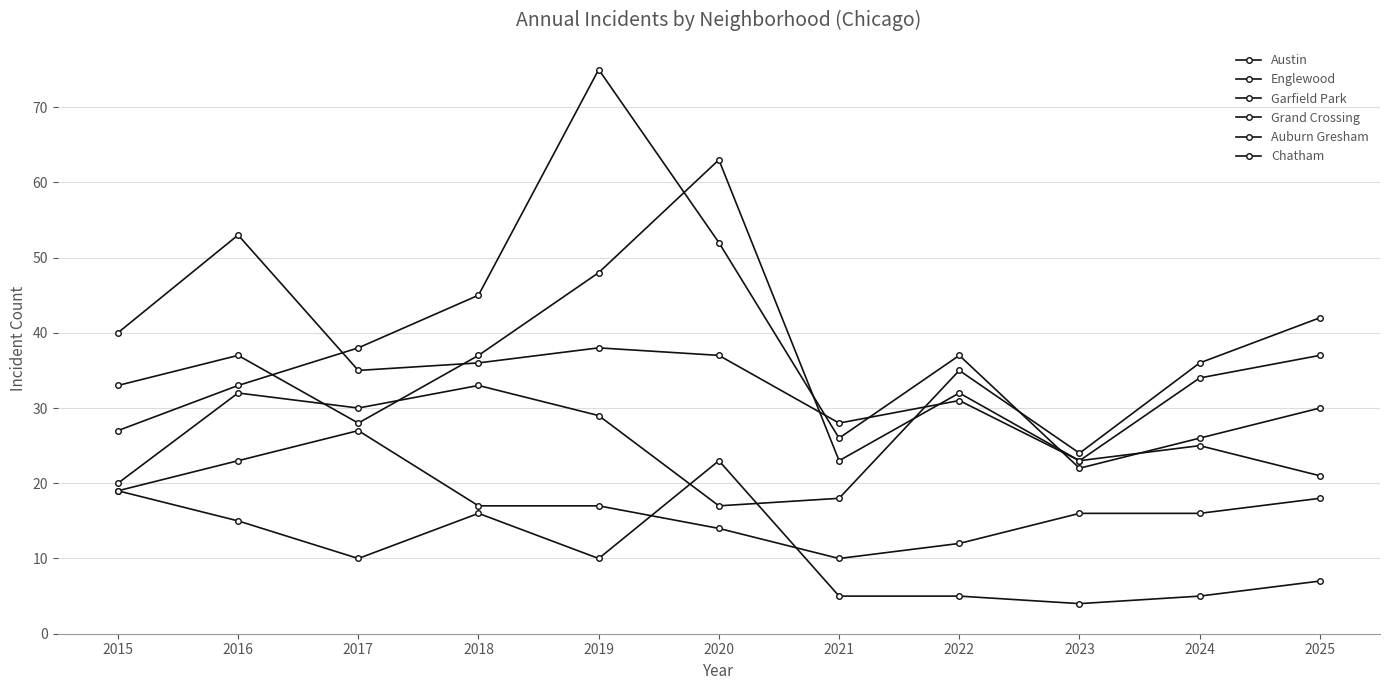

How many series are shown in this chart?

6